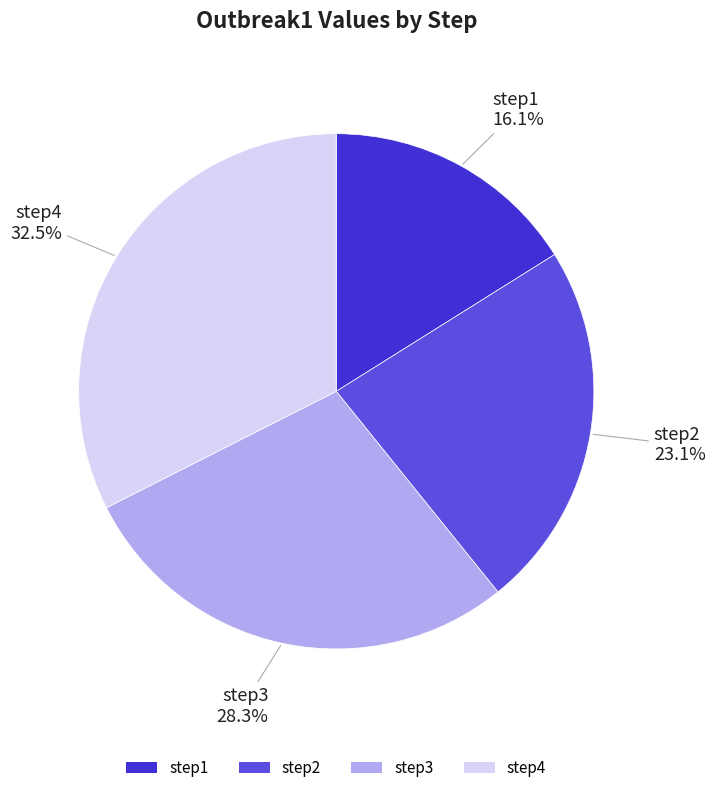

To the nearest percent, what is the difference between the step2 and step1 slice percentages?

7%